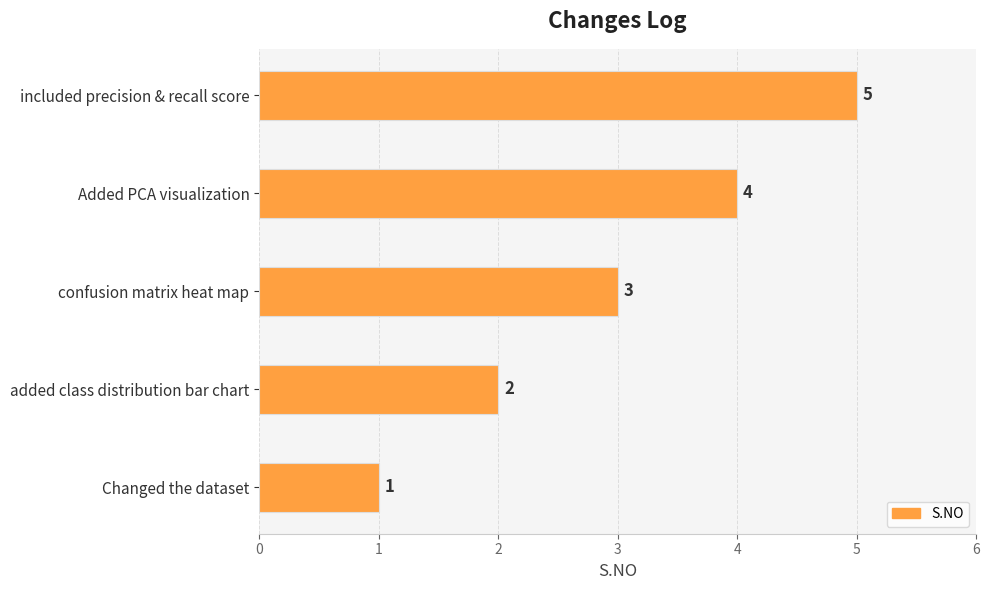

Where is the data nearest to the value 3?

confusion matrix heat map